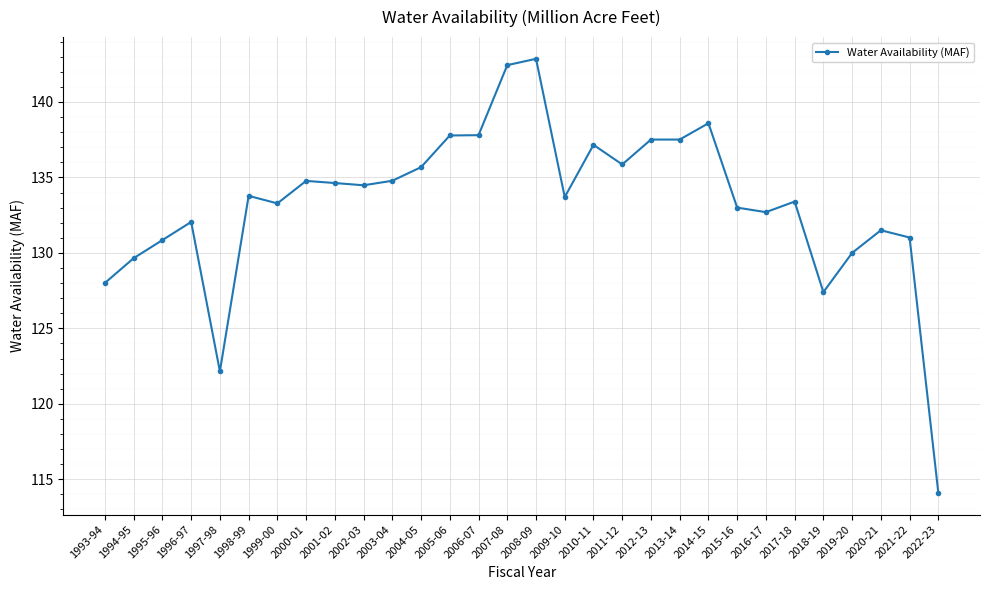

The value at 2005-06 is 83.0. True or false?

False